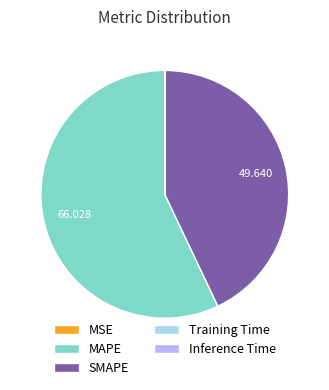

Which category has the biggest portion of the pie?

MAPE